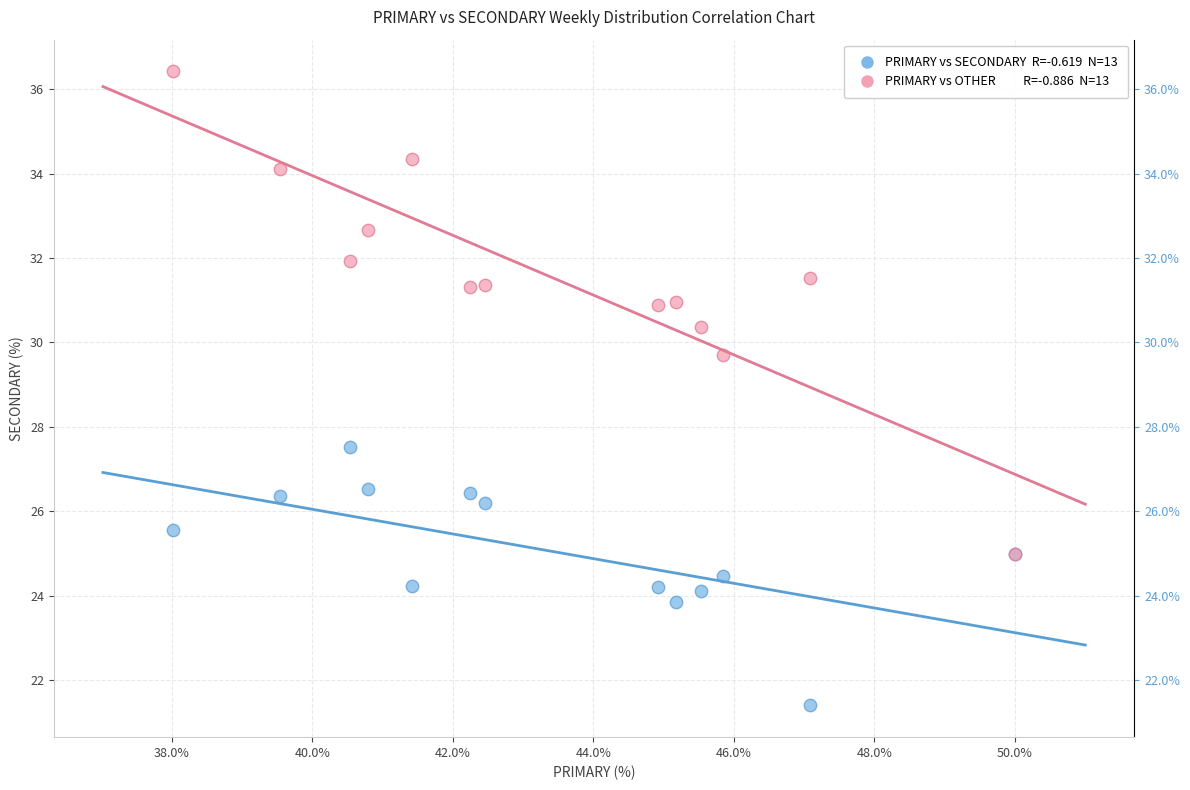

Across all series, what Y value is closest to 28?

27.5